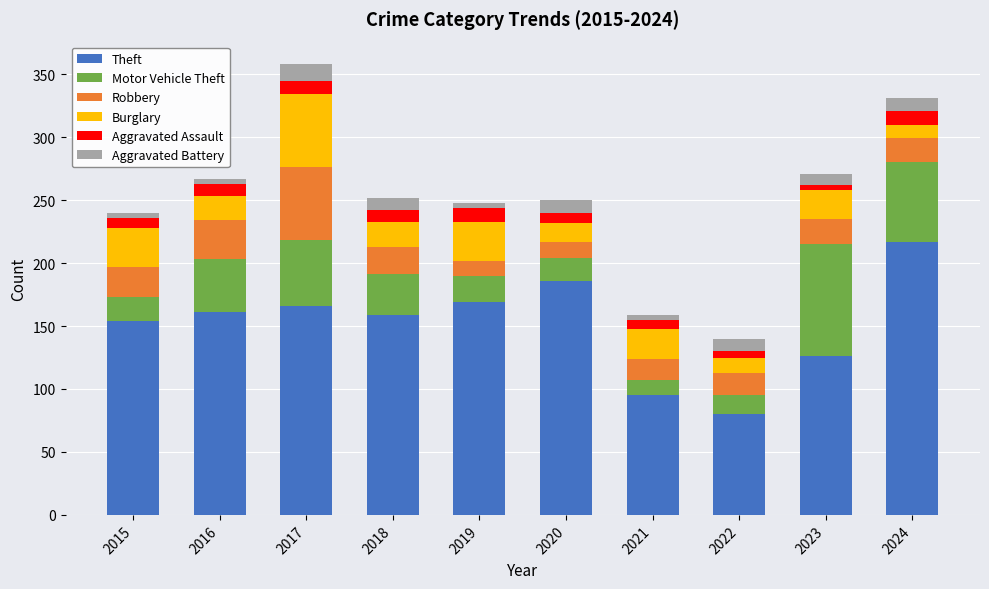

What is the difference between the maximum and minimum values in the Theft series?

137